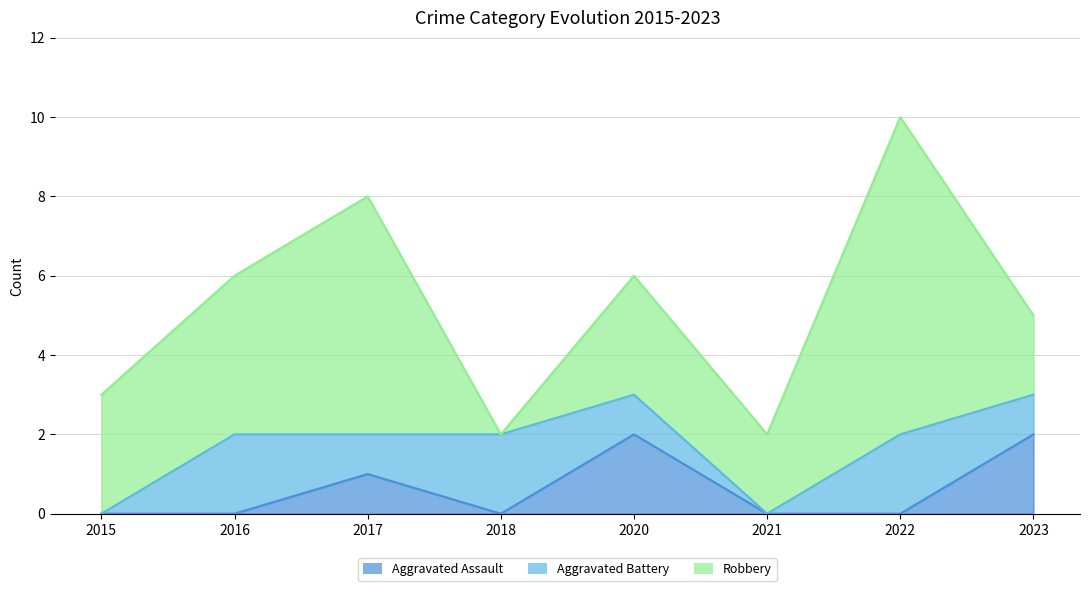

Which category has the lowest value in the Aggravated Battery series?

2015